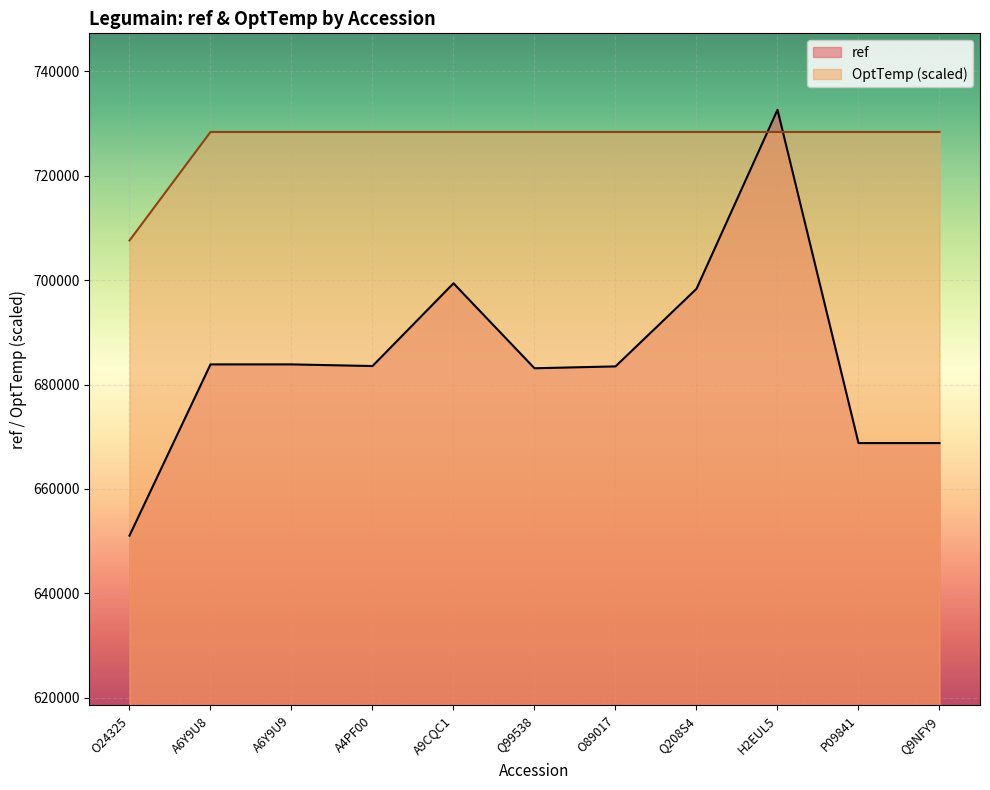

What is the label of the 4th point from the right?

Q208S4